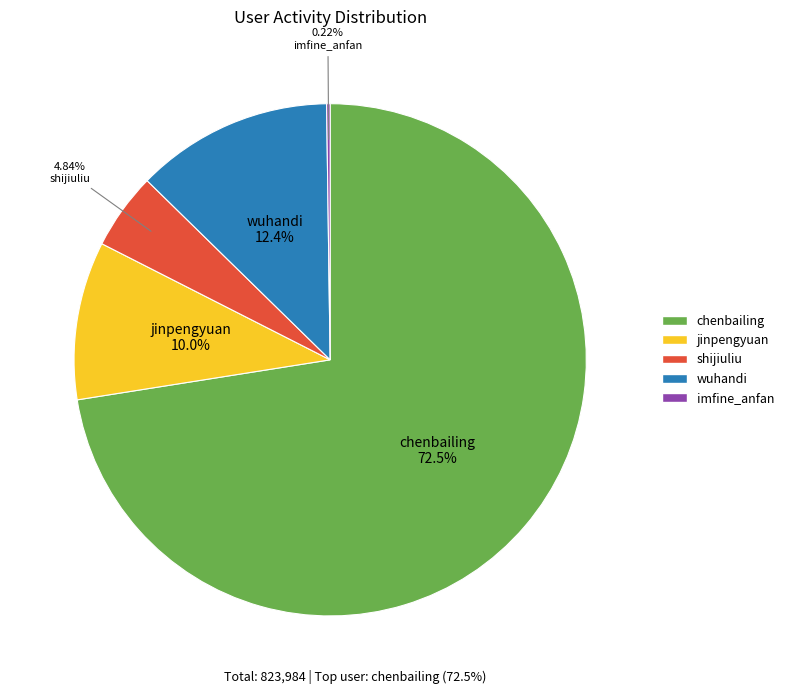

Is the sum of shijiuliu and jinpengyuan greater than half?

No